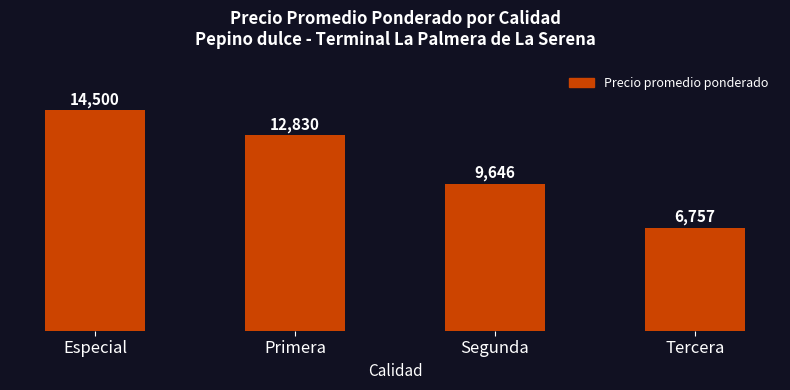

List the labels in order of value, smallest first.

Tercera, Segunda, Primera, Especial